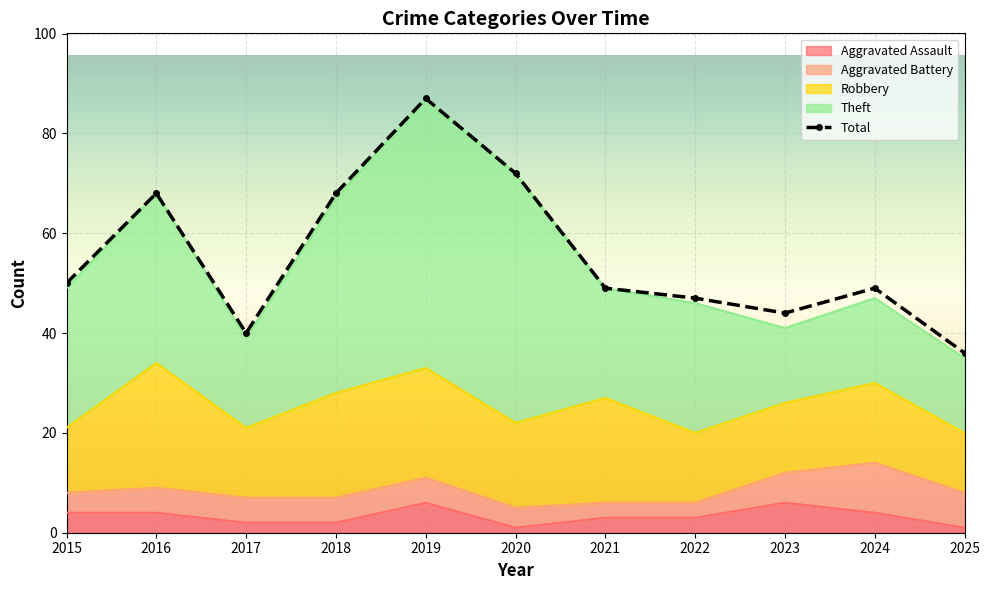

How many interior local peaks does the Total series have?

3